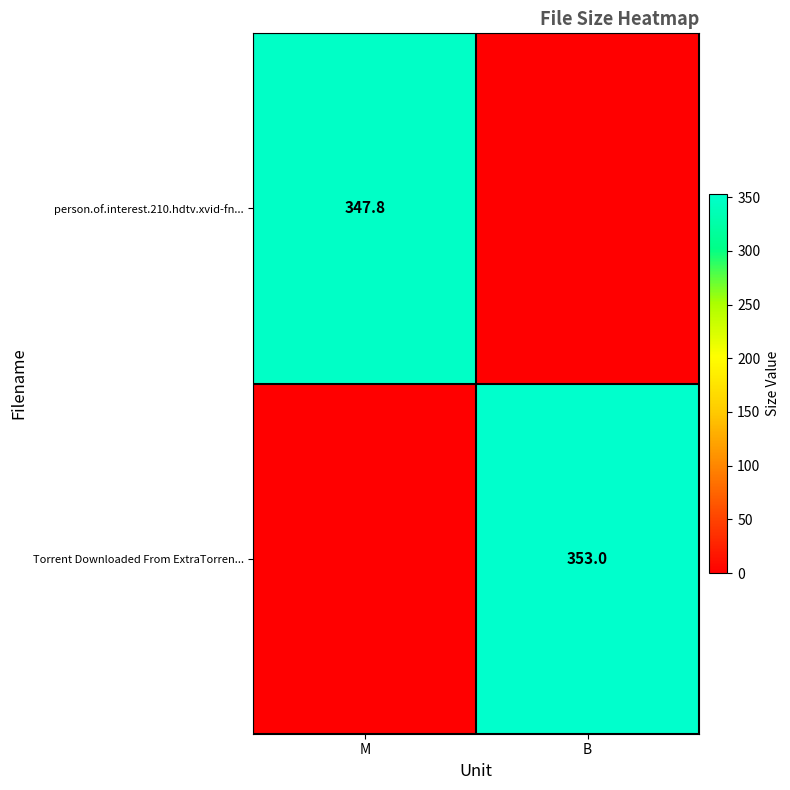

The Torrent Downloaded From ExtraTorren... series shows 603.5 at B. True or false?

False